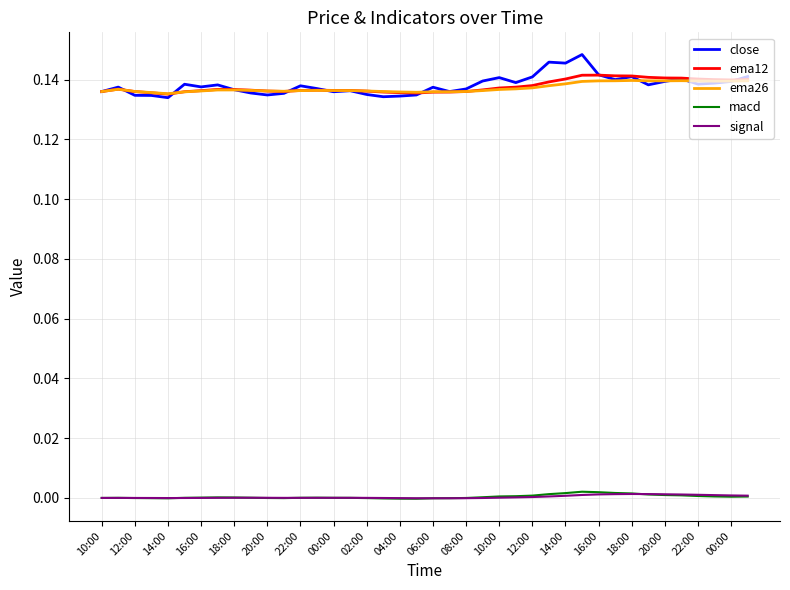

True or false: macd and ema26 cross at least once.

False